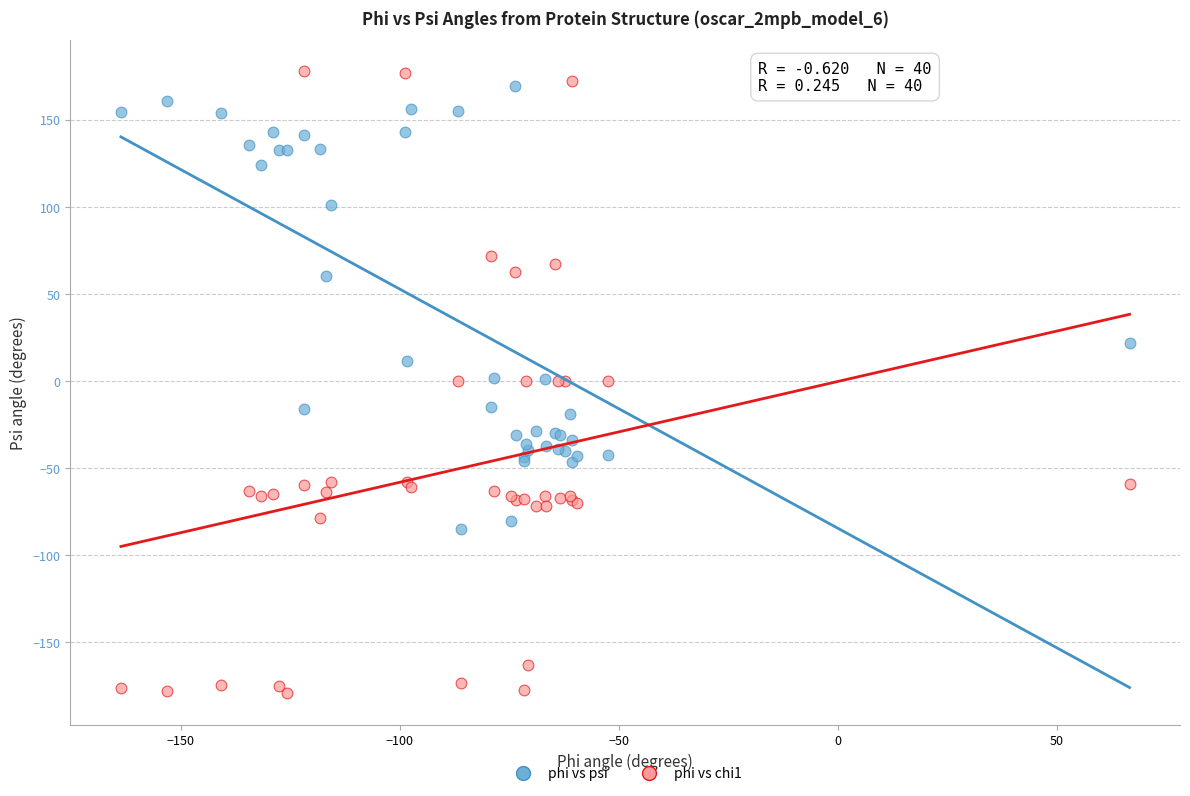

Which series contains the highest Y value?

phi vs chi1